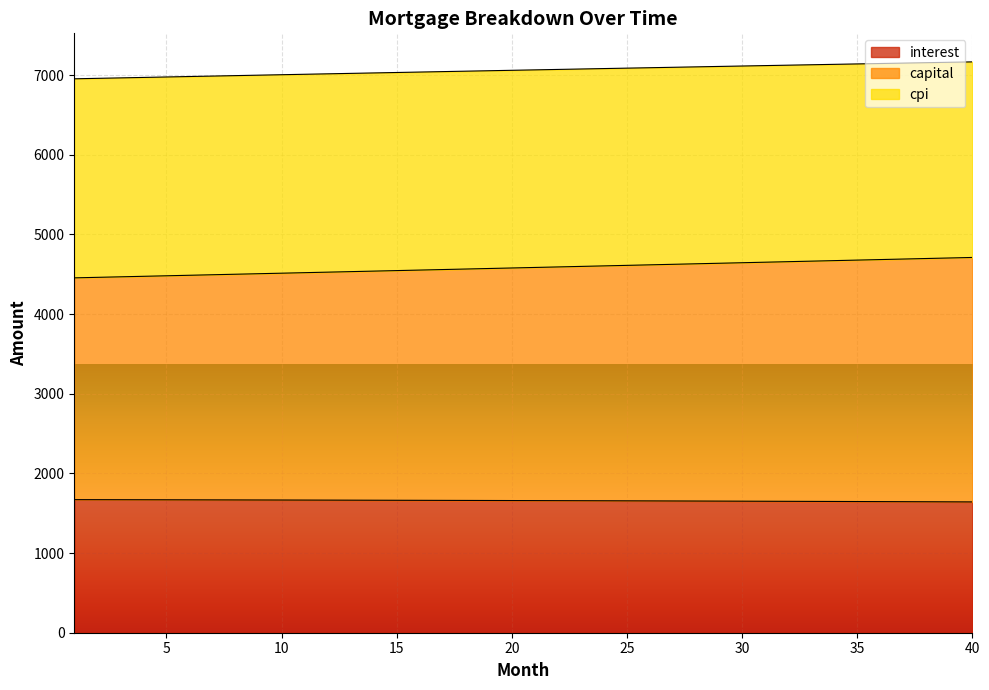

What is the total value across all series at 31?

13423.4